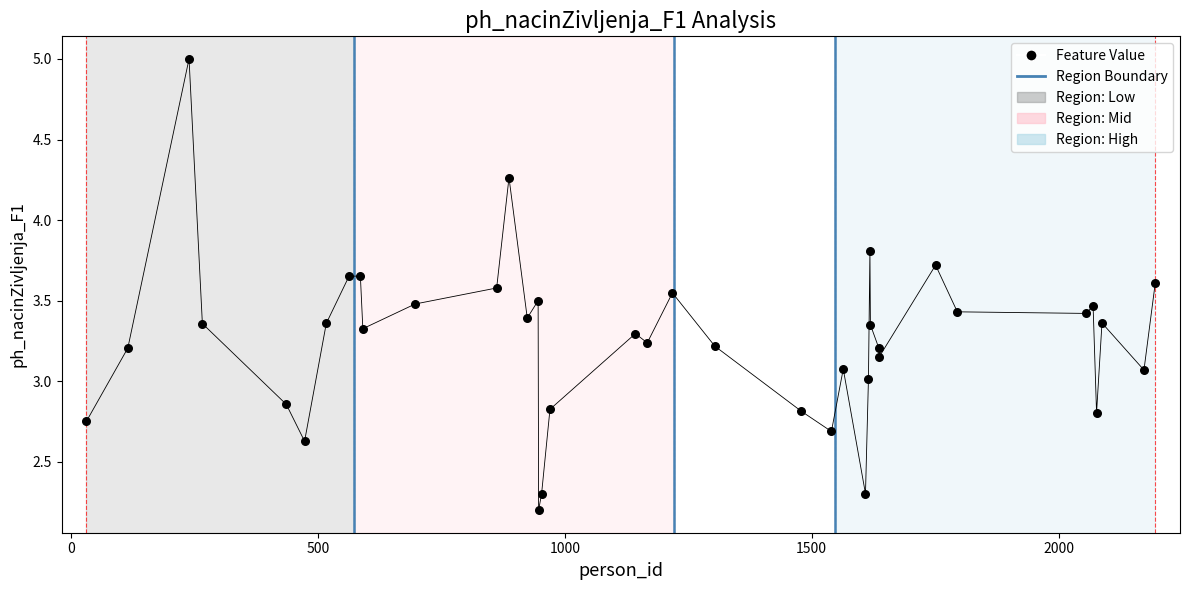

What is the range of X values (max minus min)?

2165.0